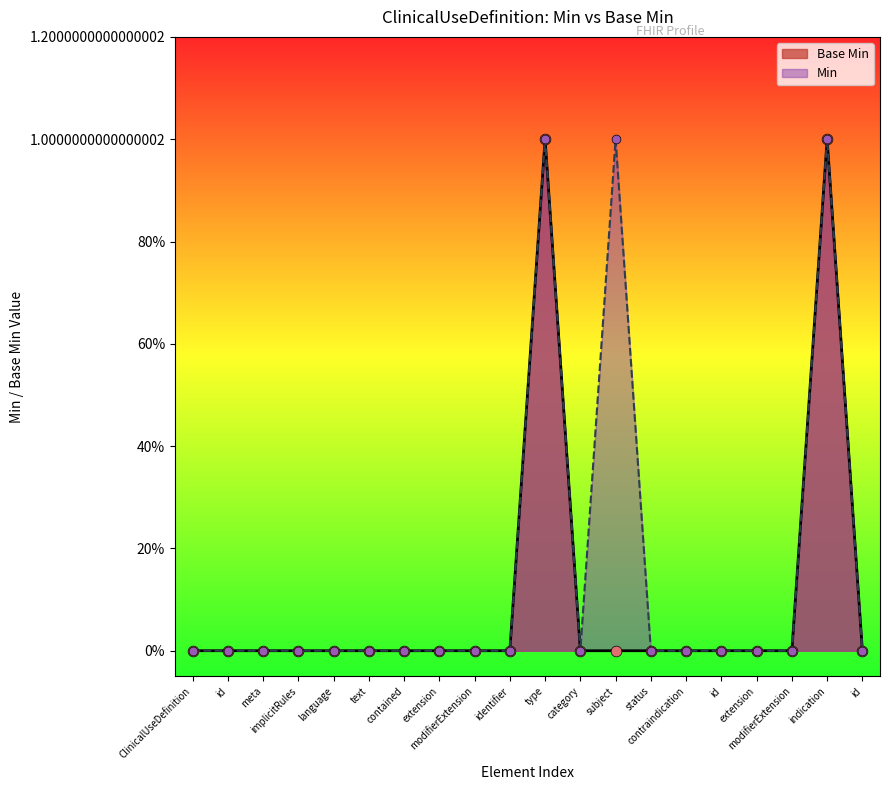

Between ClinicalUseDefinition and id, which is larger?

ClinicalUseDefinition